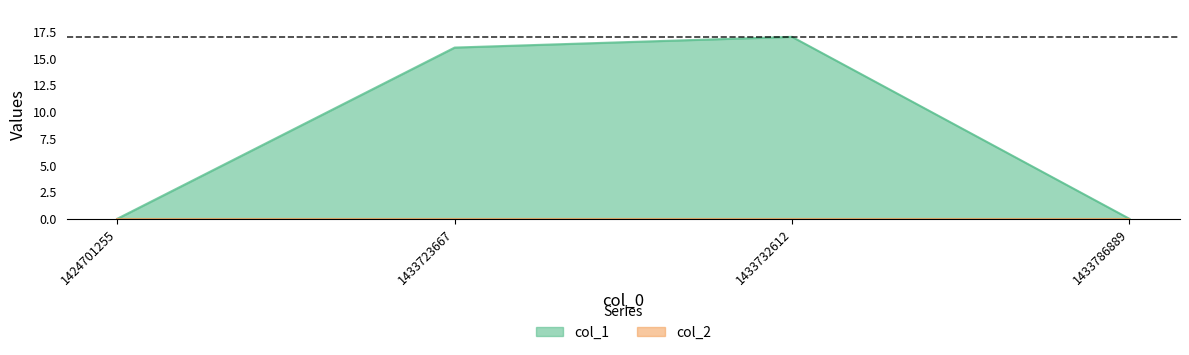

At which label is the value closest to 8?

1424701255